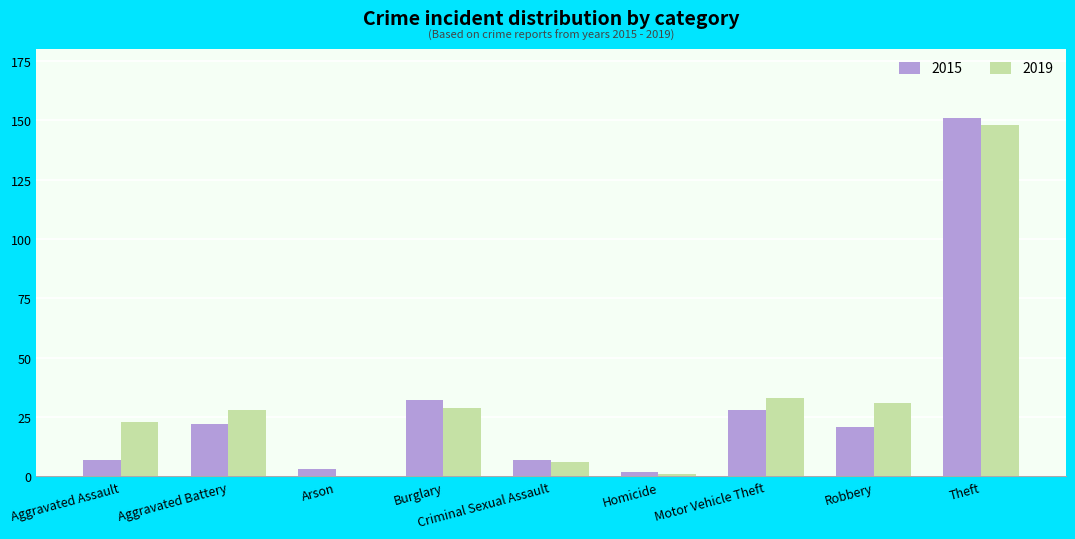

Is it true that 2015 equals 52 at Burglary?

False